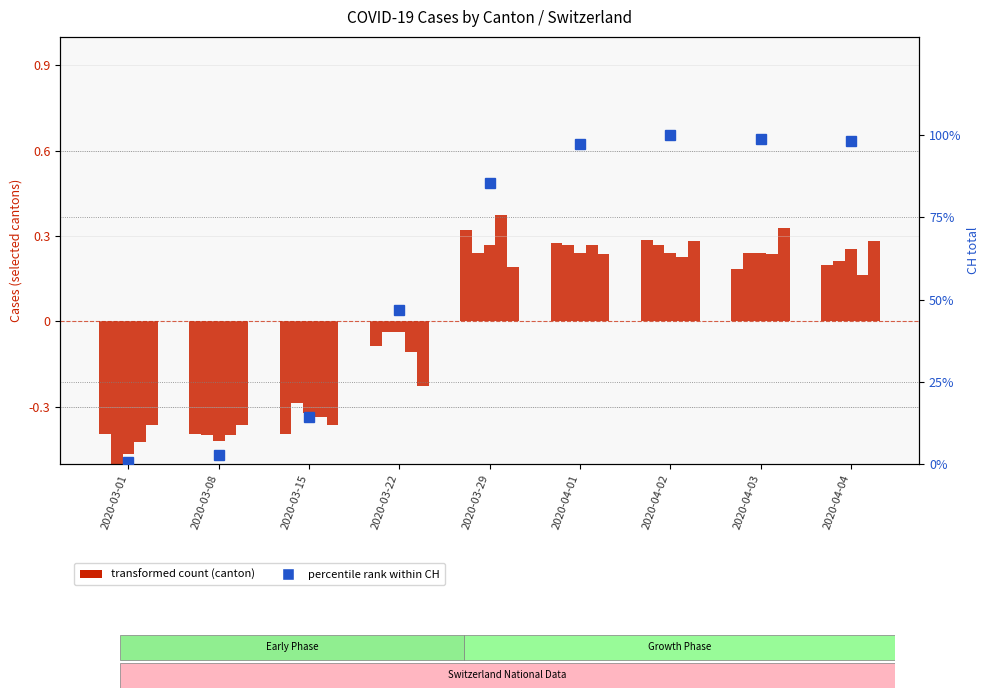

At how many categories does at least one series exceed 60?

5